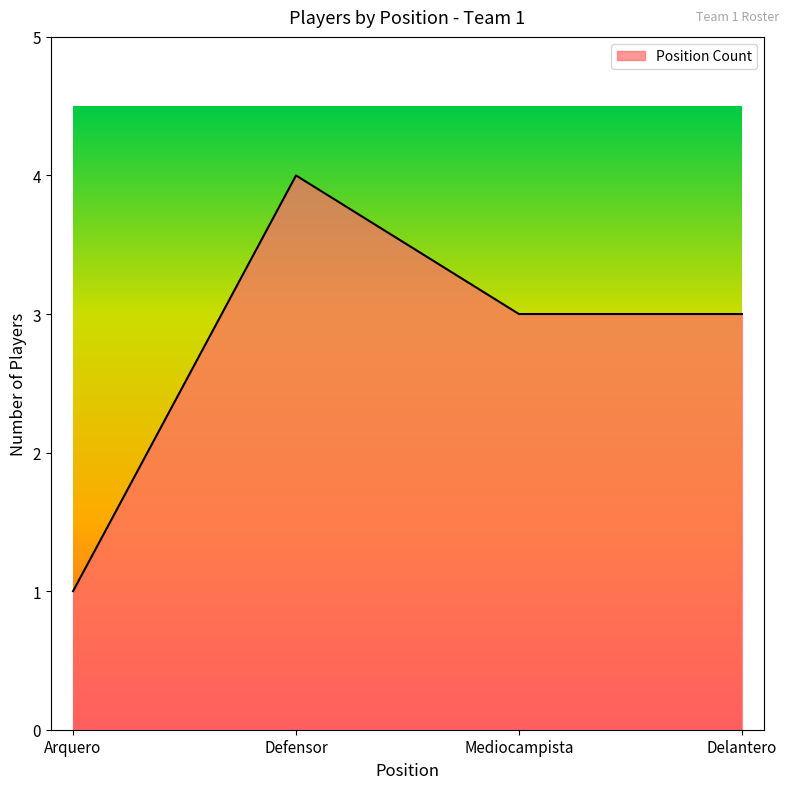

How many interior local peaks (higher than both neighbors) does the data have?

1